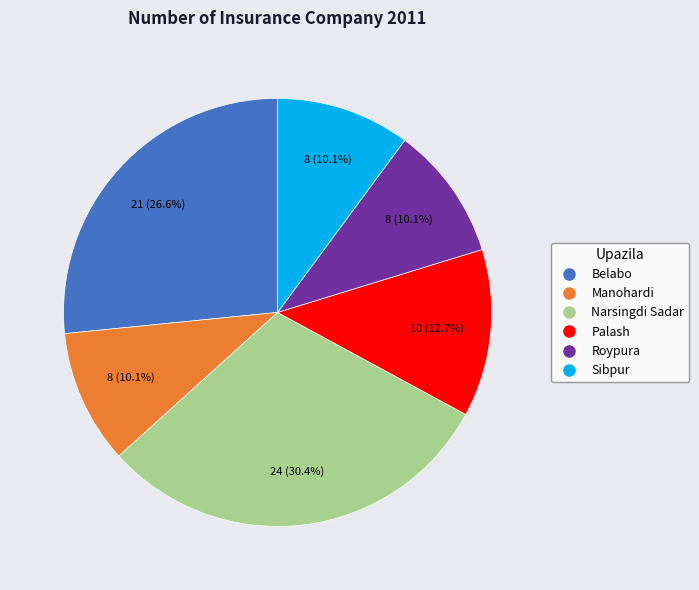

What portion of the pie excludes Roypura?

89.9%